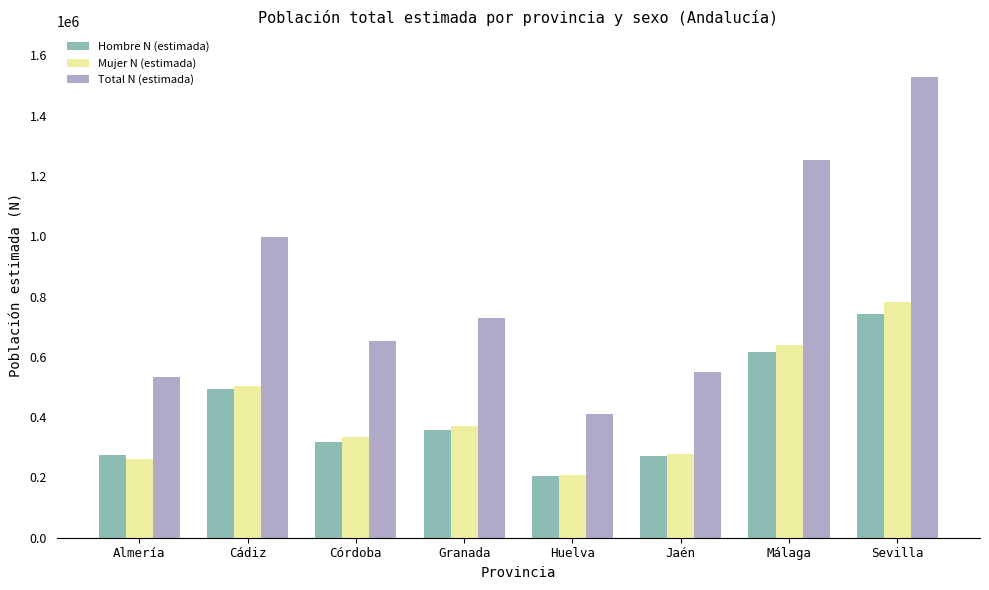

Between Jaén and Sevilla, which series saw the biggest shift?

Total N (estimada)